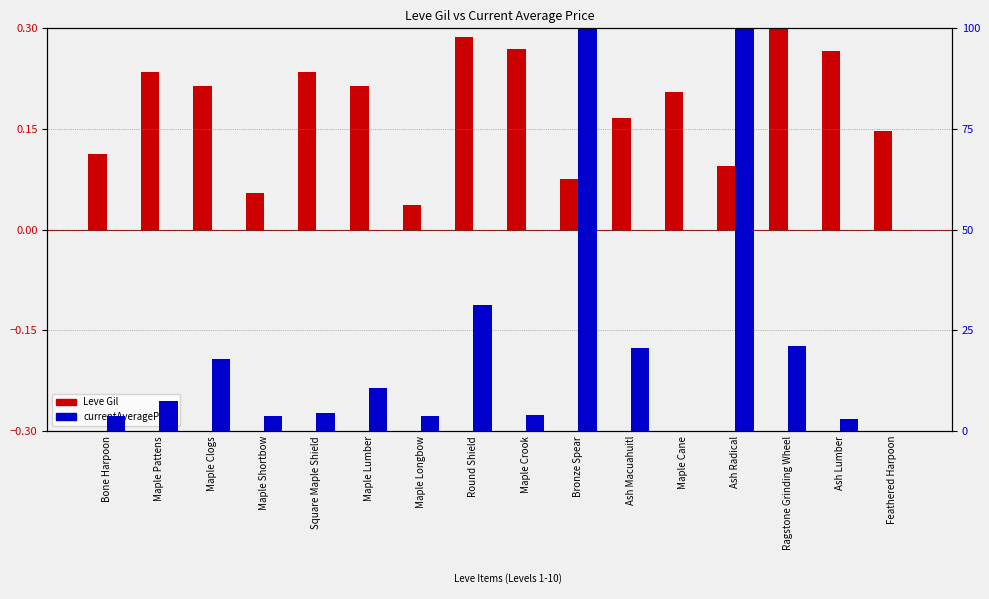

True or false: Leve Gil (normalized) has a value of 0.4 at Maple Crook.

False